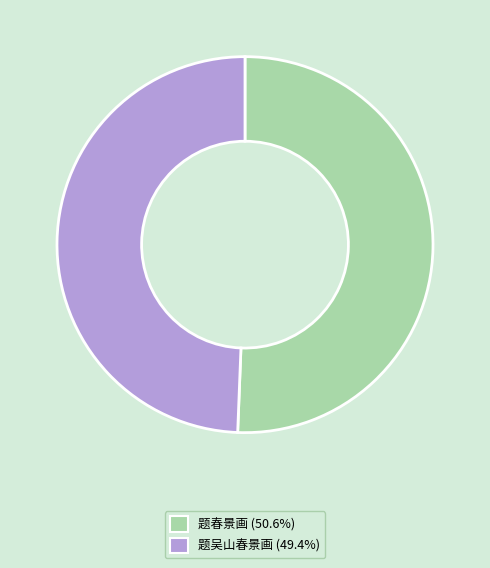

Count the number of slices in the pie.

2